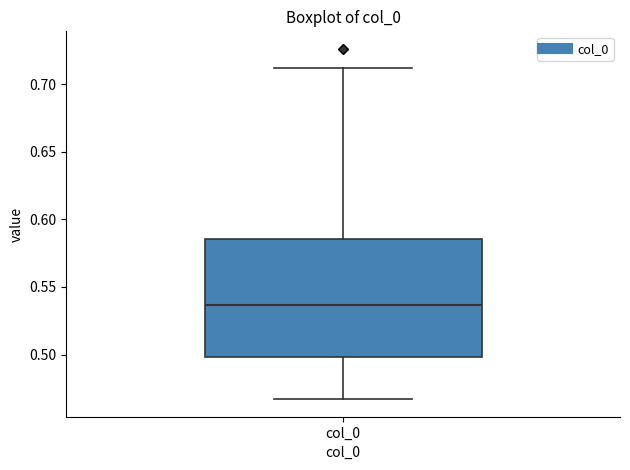

Transcribe this box plot: give where the median line is, the range the box spans, and where the two whiskers end, as read against the y-axis. The values are not printed on the chart, so give them approximately, as read against the axis.

median 0.535, box 0.500 to 0.585, whiskers 0.465 to 0.710